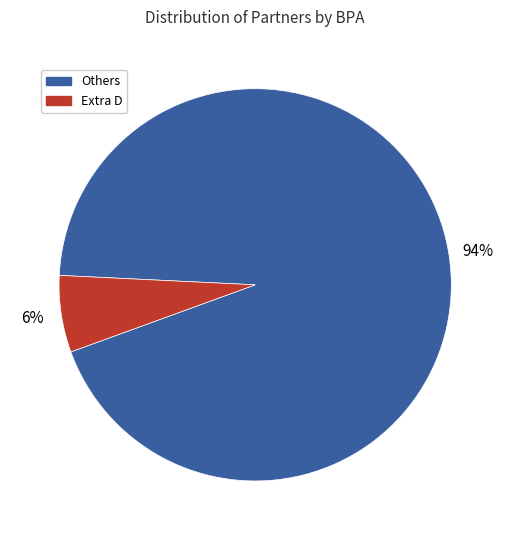

Count the number of slices in the pie.

2